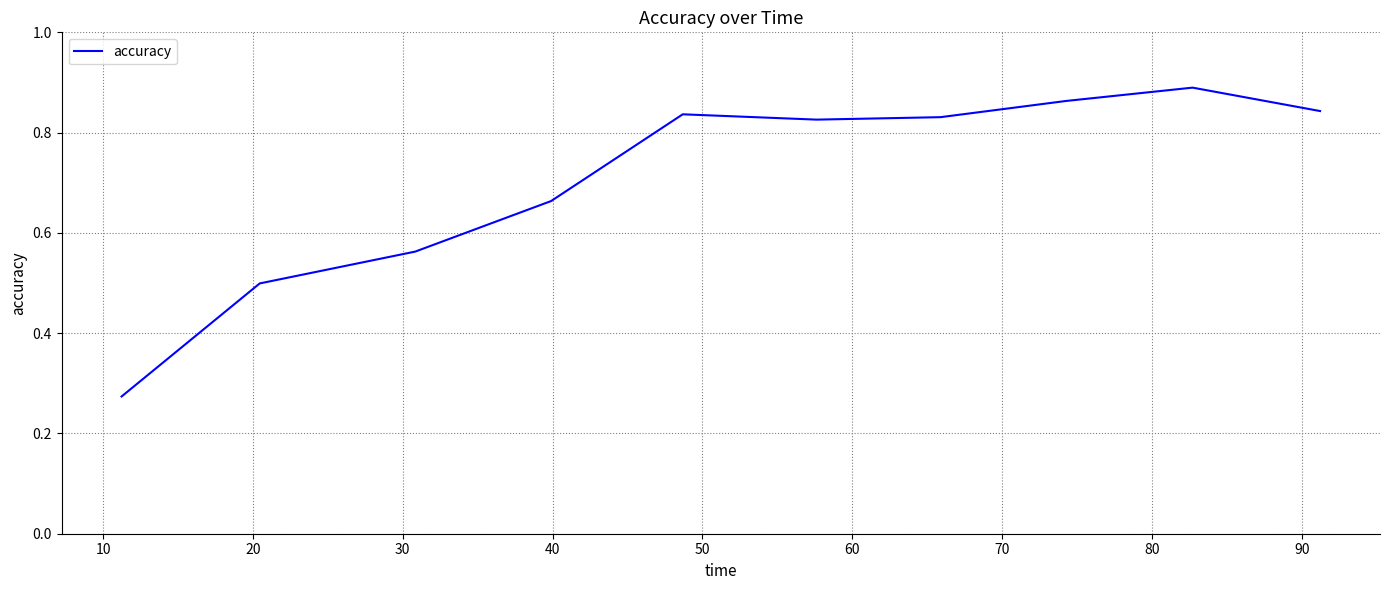

How many lines are shown in the chart?

1